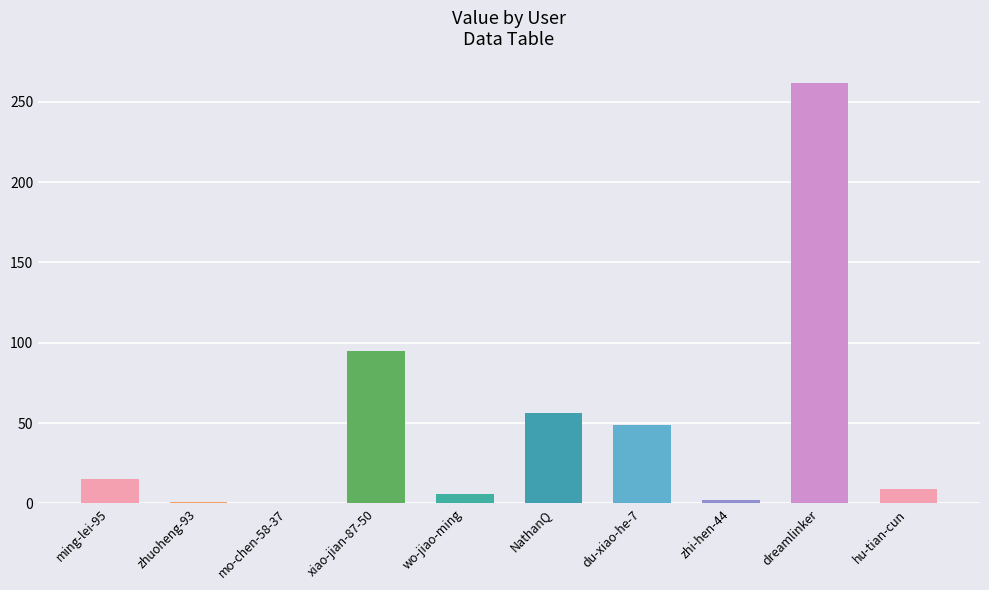

True or false: the data shows 2 at zhi-hen-44.

True